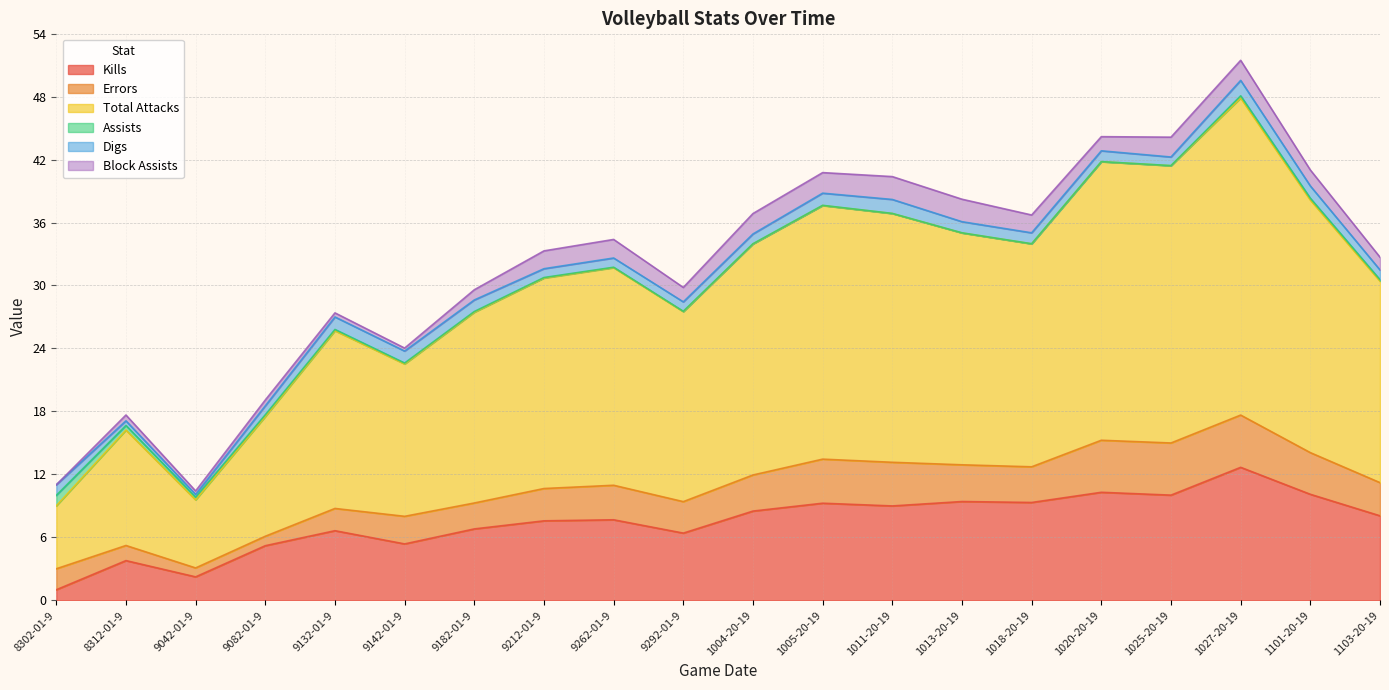

True or false: Digs has a value of 0.5 at 9182019.

False